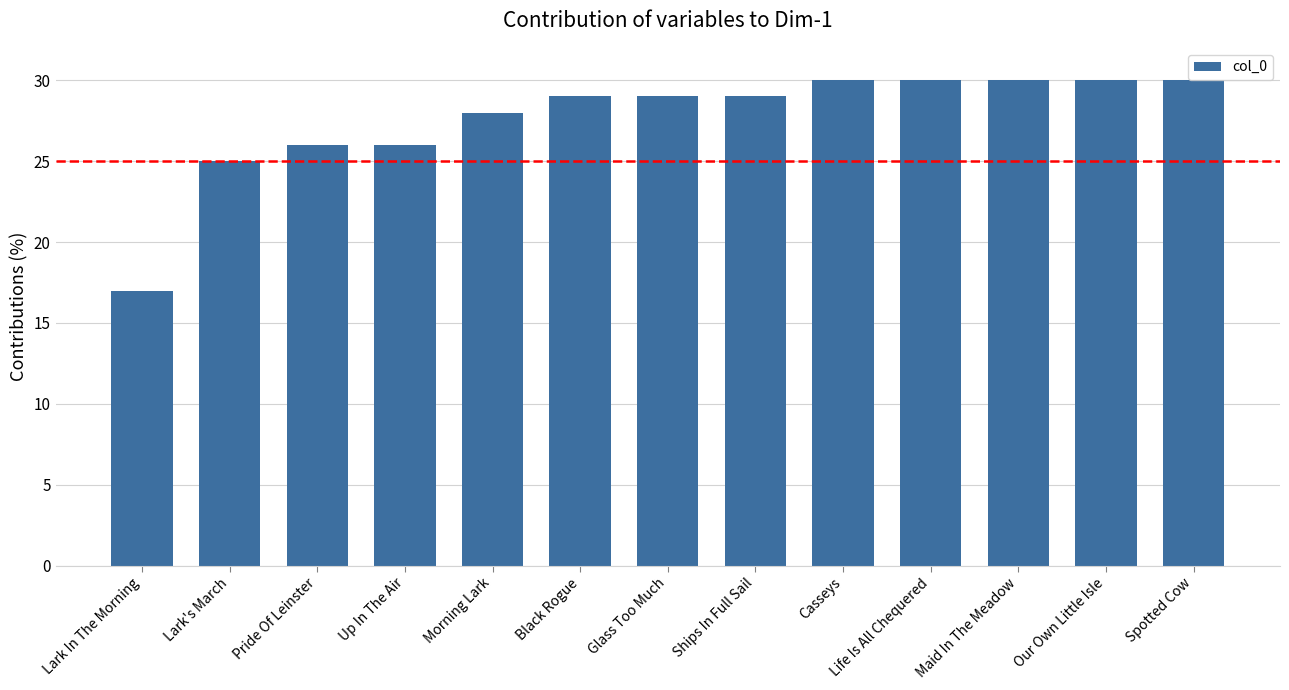

What is the difference between the values at Pride Of Leinster and Ships In Full Sail?

3